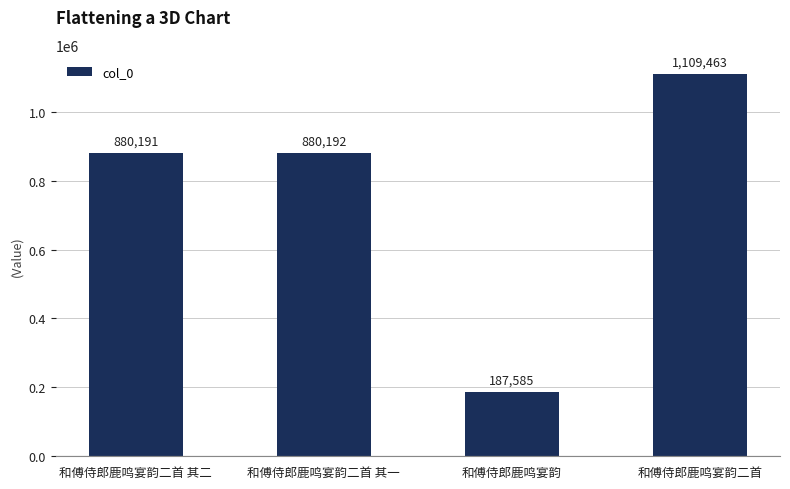

Which category has the highest value across all series?

和傅侍郎鹿鸣宴韵二首